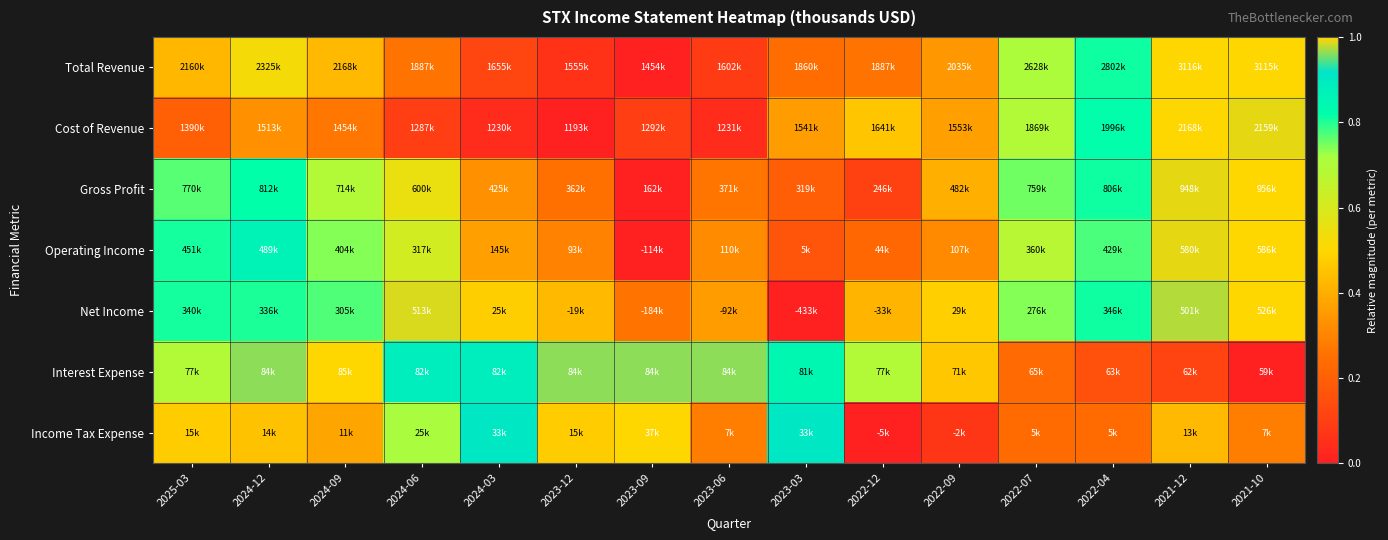

Reading left to right, list all the values displayed in this chart.

Total Revenue: 2025-03=0.4	2024-12=0.5	2024-09=0.4	2024-06=0.3	2024-03=0.1	2023-12=0.1	2023-09=0.0	2023-06=0.1	2023-03=0.2	2022-12=0.3	2022-09=0.3	2022-07=0.7	2022-04=0.8	2021-12=1.0	2021-10=1.0
Cost of Revenue: 2025-03=0.2	2024-12=0.3	2024-09=0.3	2024-06=0.1	2024-03=0.0	2023-12=0.0	2023-09=0.1	2023-06=0.0	2023-03=0.4	2022-12=0.5	2022-09=0.4	2022-07=0.7	2022-04=0.8	2021-12=1.0	2021-10=1.0
Gross Profit: 2025-03=0.8	2024-12=0.8	2024-09=0.7	2024-06=0.6	2024-03=0.3	2023-12=0.3	2023-09=0.0	2023-06=0.3	2023-03=0.2	2022-12=0.1	2022-09=0.4	2022-07=0.8	2022-04=0.8	2021-12=1.0	2021-10=1.0
Operating Income: 2025-03=0.8	2024-12=0.9	2024-09=0.7	2024-06=0.6	2024-03=0.4	2023-12=0.3	2023-09=0.0	2023-06=0.3	2023-03=0.2	2022-12=0.2	2022-09=0.3	2022-07=0.7	2022-04=0.8	2021-12=1.0	2021-10=1.0
Net Income: 2025-03=0.8	2024-12=0.8	2024-09=0.8	2024-06=1.0	2024-03=0.5	2023-12=0.4	2023-09=0.3	2023-06=0.4	2023-03=0.0	2022-12=0.4	2022-09=0.5	2022-07=0.7	2022-04=0.8	2021-12=1.0	2021-10=1.0
Interest Expense: 2025-03=0.7	2024-12=1.0	2024-09=1.0	2024-06=0.9	2024-03=0.9	2023-12=1.0	2023-09=1.0	2023-06=1.0	2023-03=0.8	2022-12=0.7	2022-09=0.5	2022-07=0.2	2022-04=0.2	2021-12=0.1	2021-10=0.0
Income Tax Expense: 2025-03=0.5	2024-12=0.5	2024-09=0.4	2024-06=0.7	2024-03=0.9	2023-12=0.5	2023-09=1.0	2023-06=0.3	2023-03=0.9	2022-12=0.0	2022-09=0.1	2022-07=0.2	2022-04=0.2	2021-12=0.4	2021-10=0.3